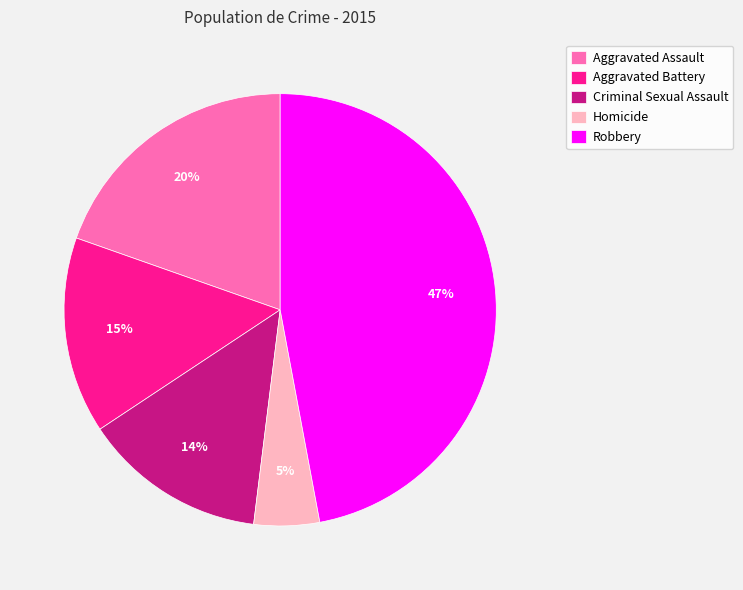

Rank the categories by value from lowest to highest.

Homicide, Criminal Sexual Assault, Aggravated Battery, Aggravated Assault, Robbery